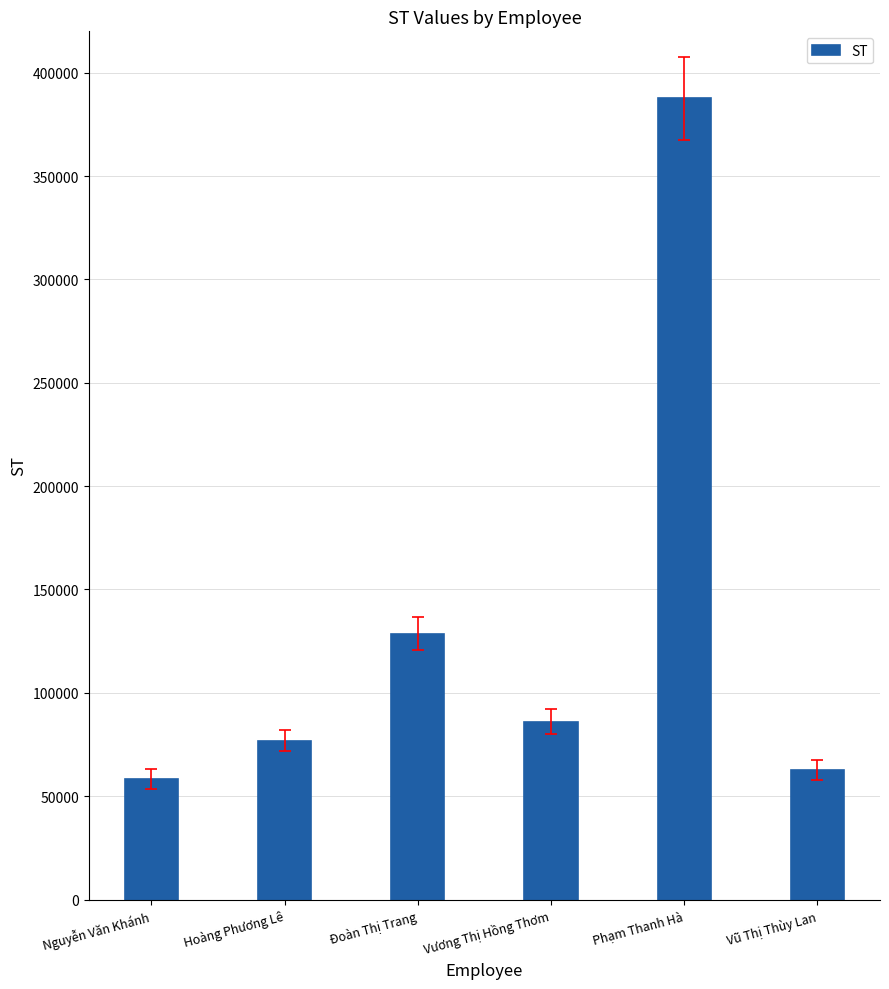

Rank the categories by value from highest to lowest.

Phạm Thanh Hà, Đoàn Thị Trang, Vương Thị Hồng Thơm, Hoàng Phương Lê, Vũ Thị Thùy Lan, Nguyễn Văn Khánh